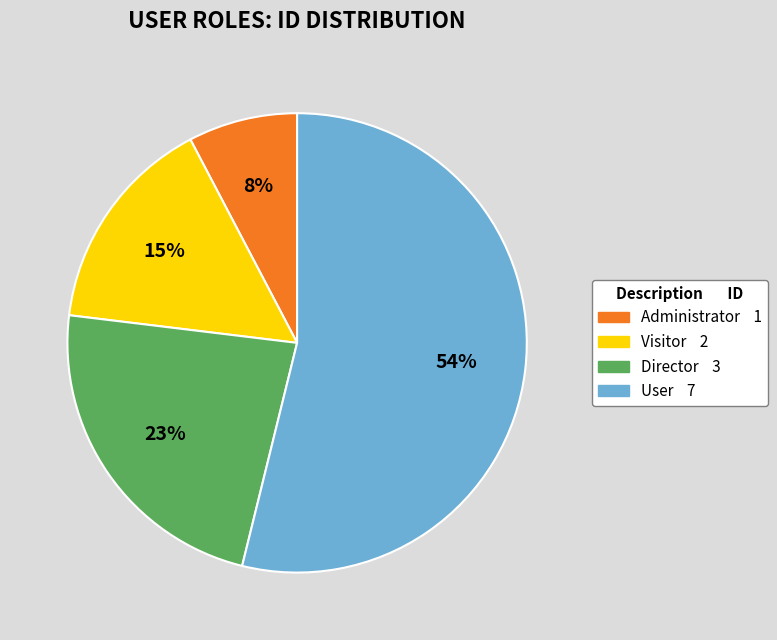

What is the smallest slice in the pie chart?

Administrator